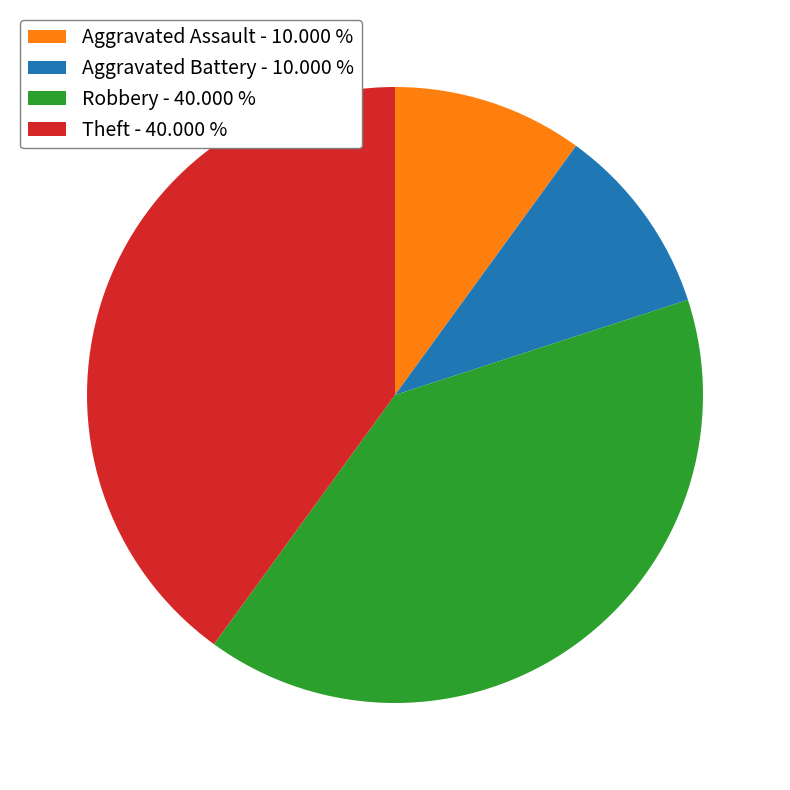

Does any single category account for the majority?

No